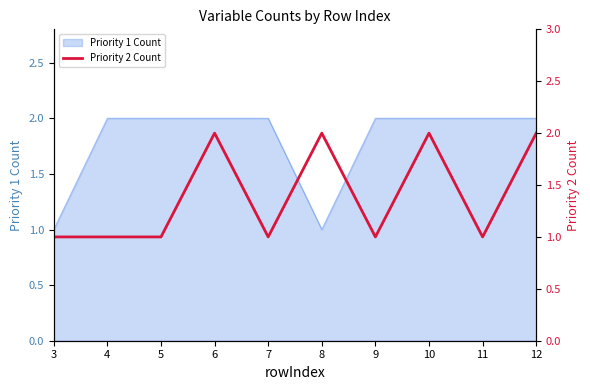

Does the chart have visible grid lines?

No